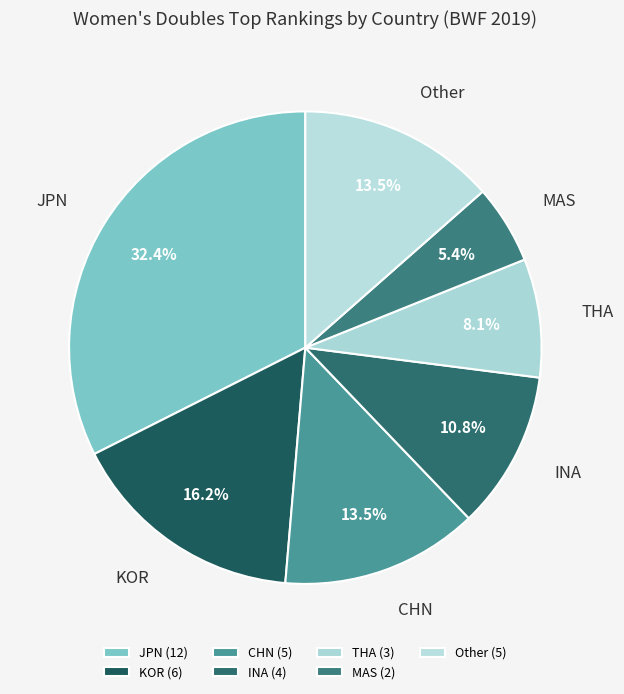

The Other slice represents 26% of the pie. True or false?

False